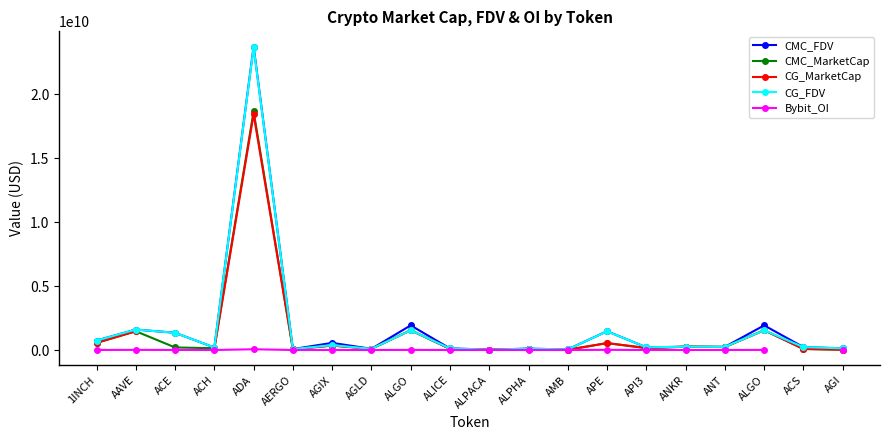

Where does the CG_MarketCap series first go above 97105763?

1INCH